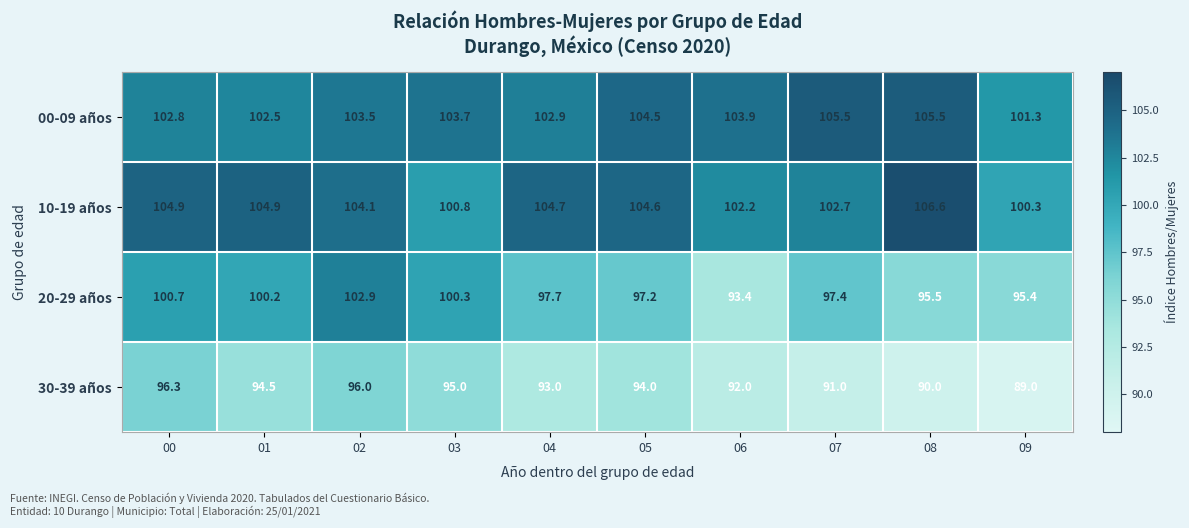

What is the difference between the 20-29 años values at 07 and 01?

2.8